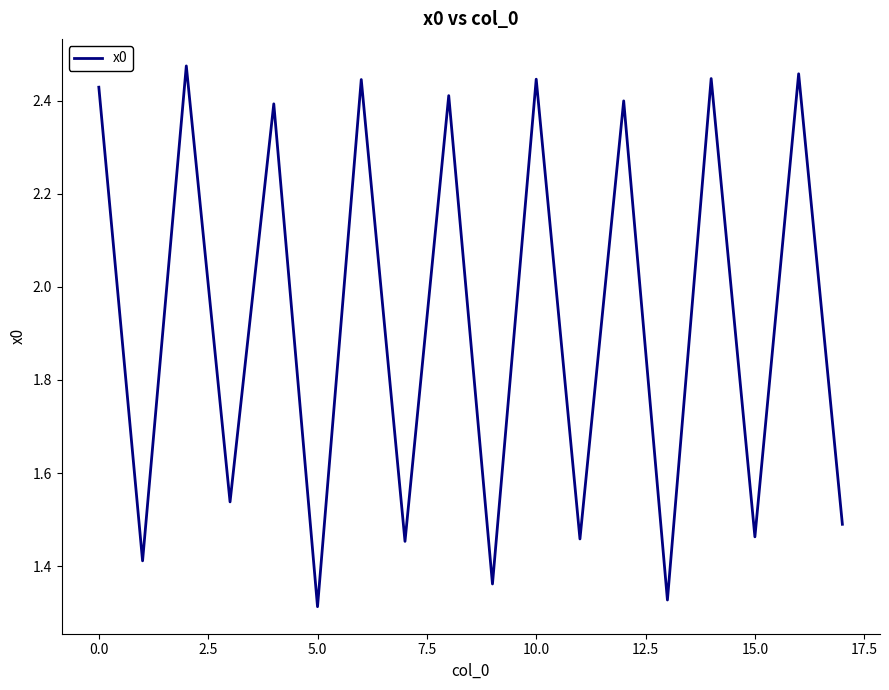

What is the difference between the maximum and minimum values?

1.2